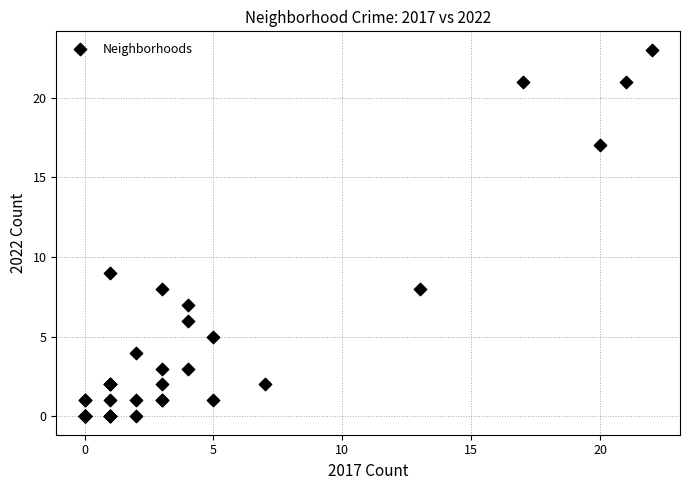

What Y value in the scatter plot is closest to 11?

9